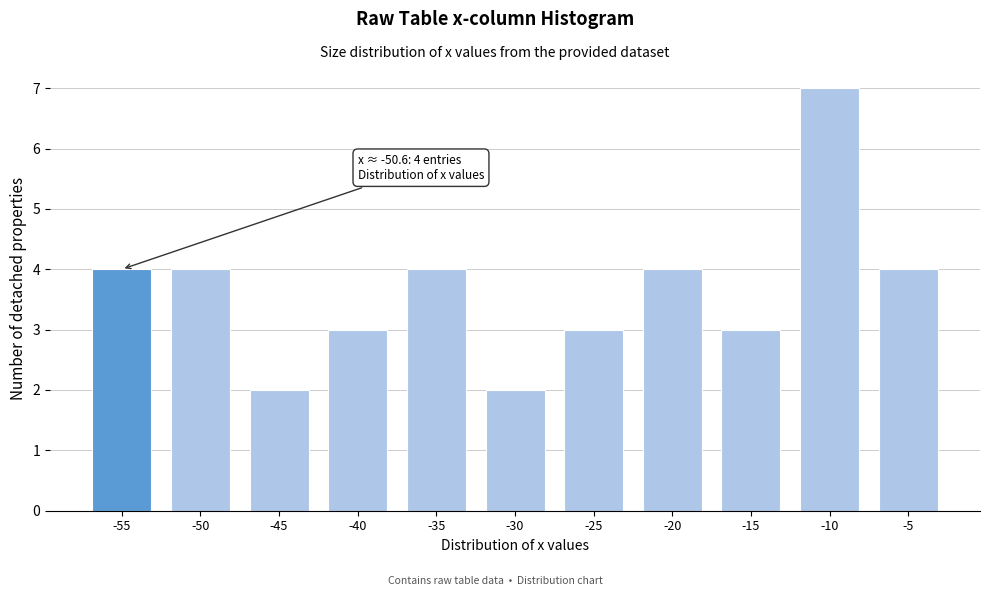

Reading right to left, what are all the values shown in this chart?

4	7	3	4	3	2	4	3	2	4	4